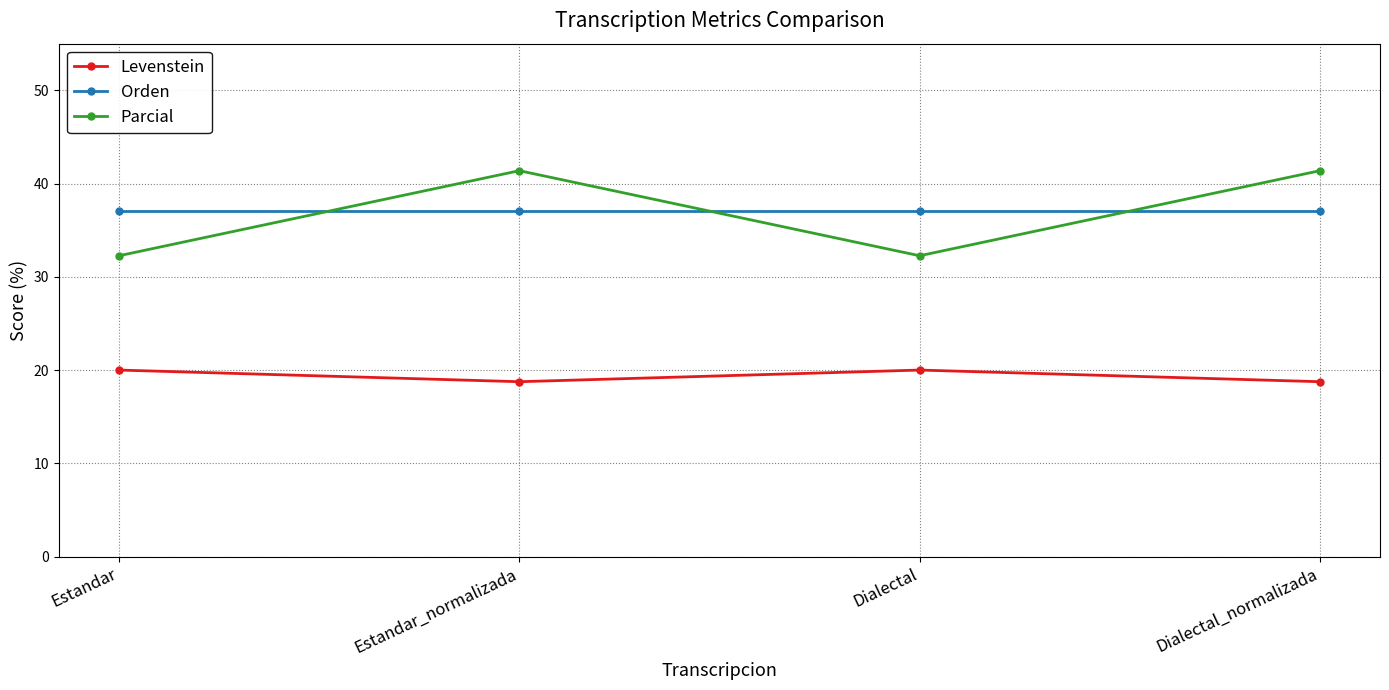

What is the sum of all Parcial values?

147.3